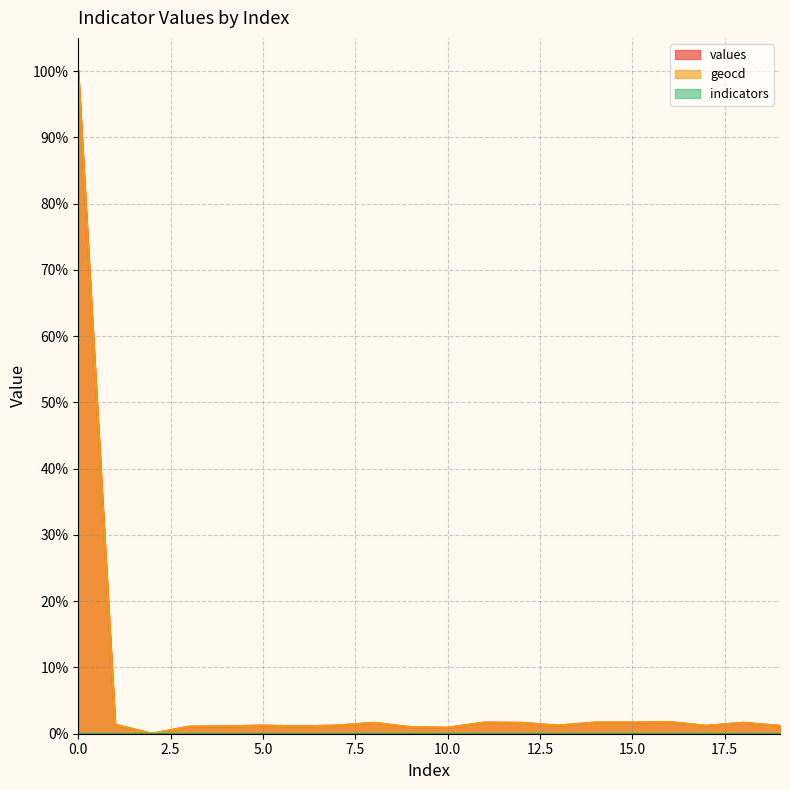

Which series changed the most between 0.0 and 5.0?

values